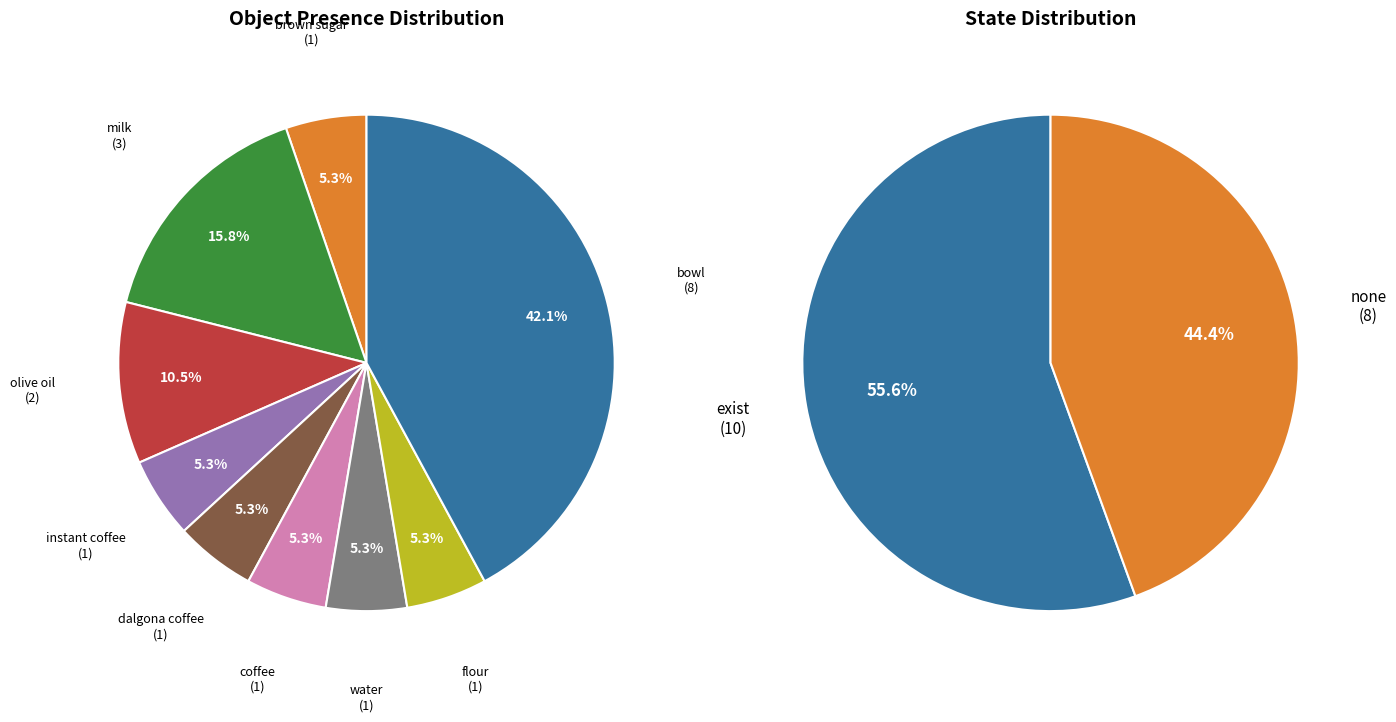

Which category has the smallest portion of the pie?

Object_55_dalgona coffee